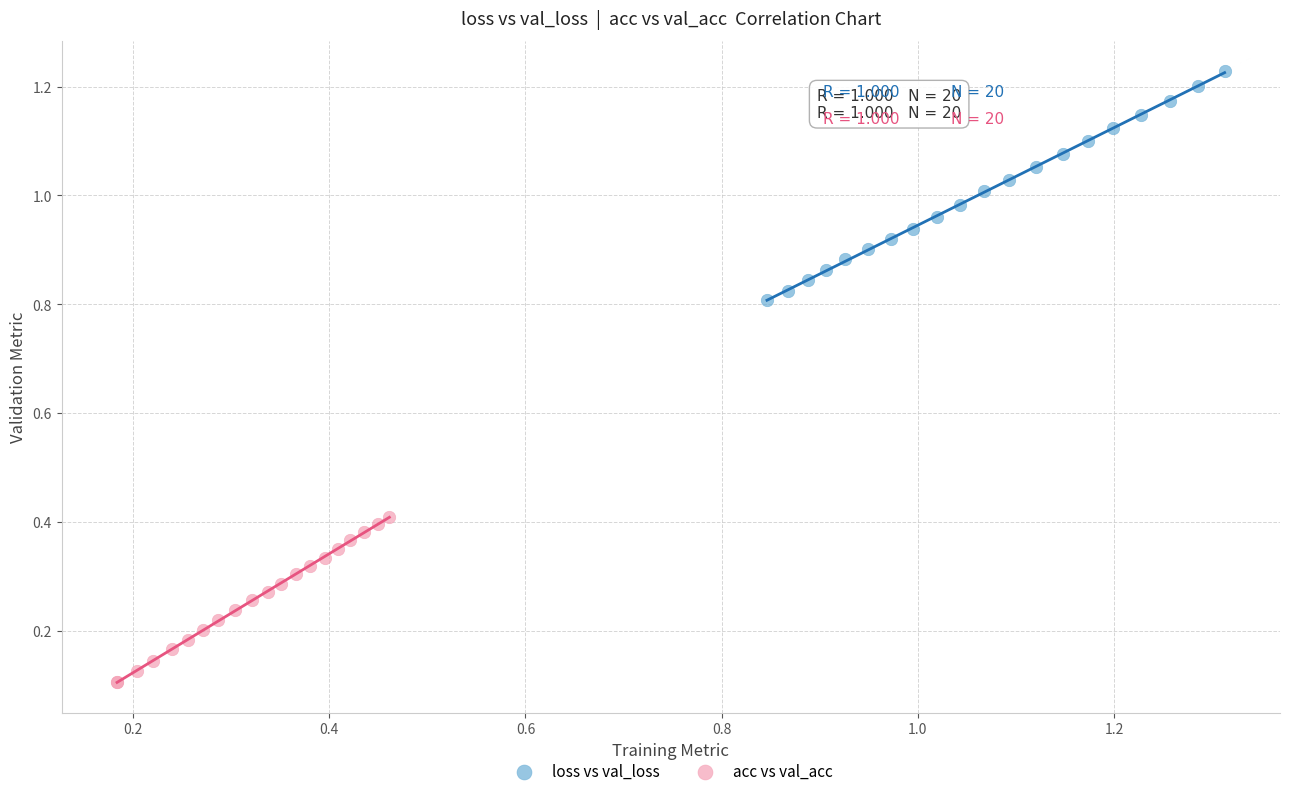

Which series has the largest Y range (max minus min)?

loss vs val_loss